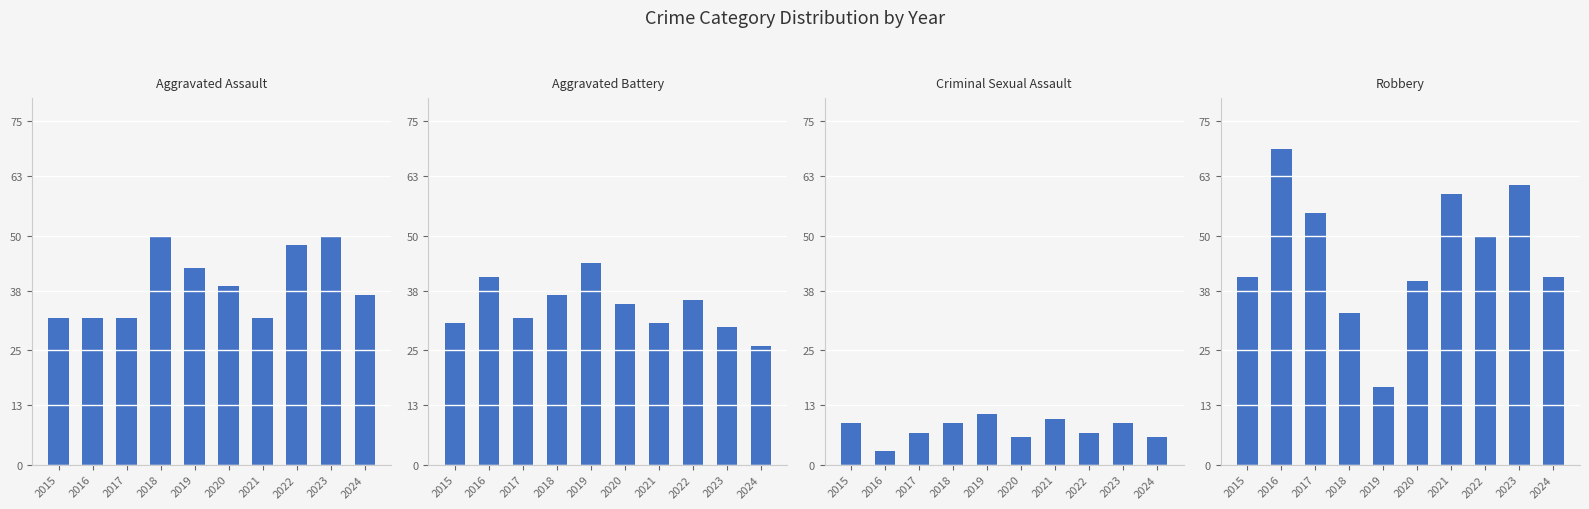

List the labels in order of Aggravated Assault value, largest first.

2018, 2023, 2022, 2019, 2020, 2024, 2015, 2016, 2017, 2021